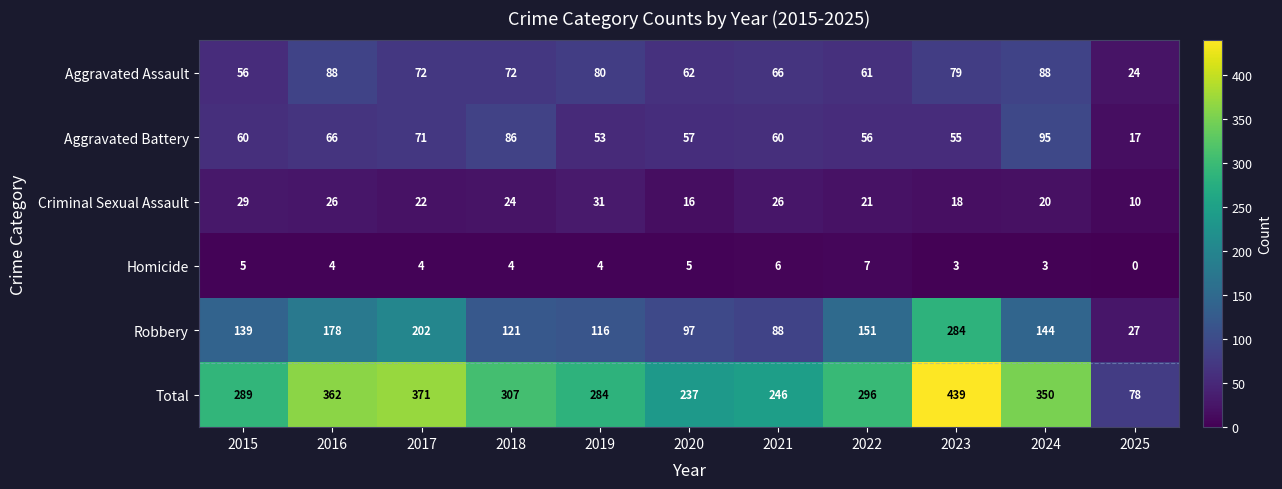

What is the difference between the highest and lowest values at 2023?

436